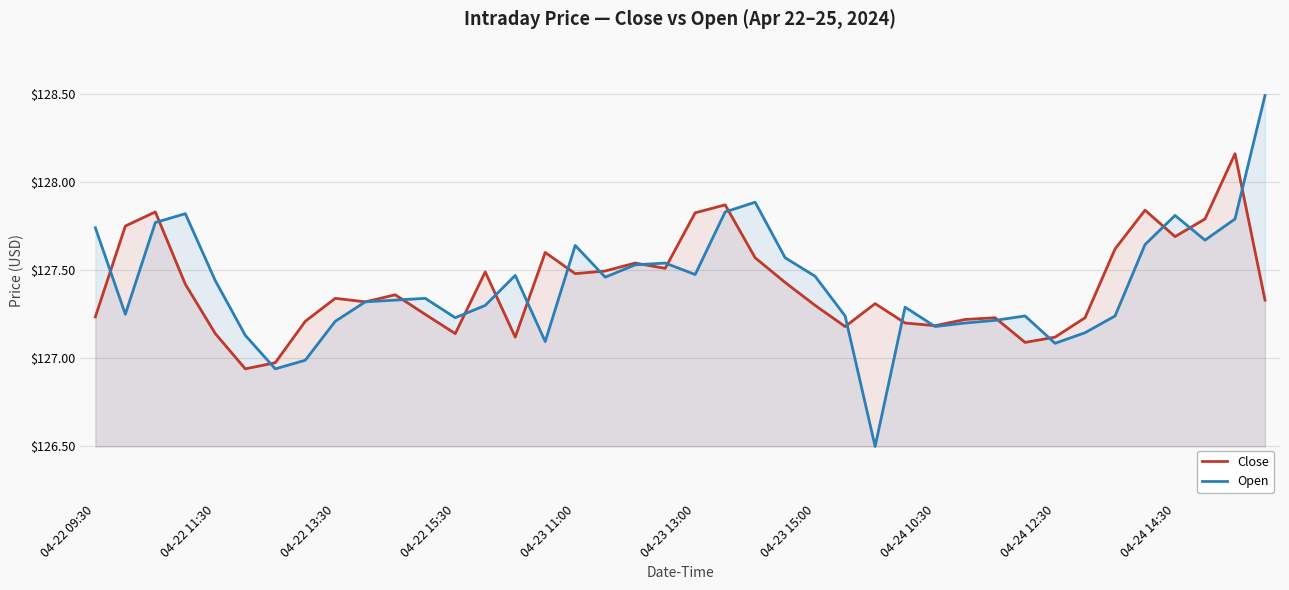

How many intersections are there between Open and Close?

20